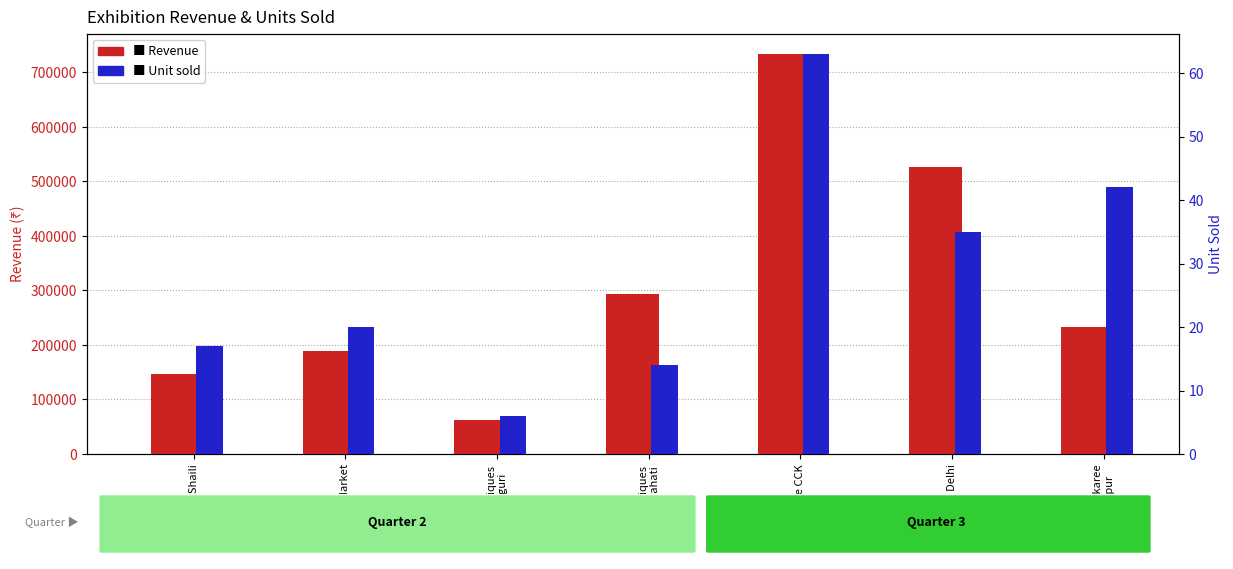

Read the Unit sold value at Boutiques
Guwahati.

14.0